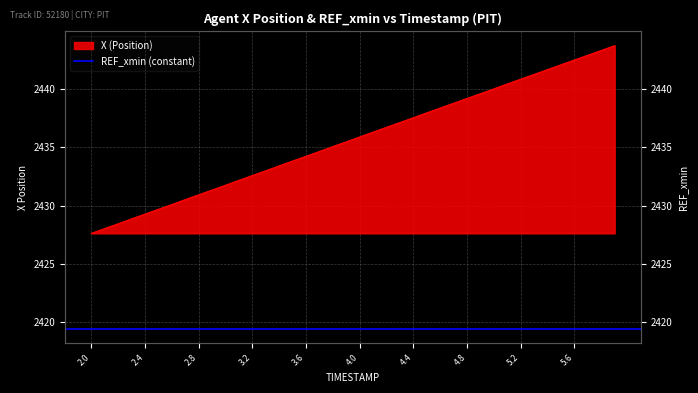

Reading right to left, what are all the values shown in this chart?

5.9=2443.7	5.8=2443.3	5.7=2442.9	5.6=2442.5	5.5=2442.1	5.4=2441.6	5.3=2441.2	5.2=2440.8	5.1=2440.4	5.0=2440.0	4.9=2439.6	4.8=2439.2	4.7=2438.8	4.6=2438.3	4.5=2437.9	4.4=2437.5	4.3=2437.1	4.2=2436.7	4.1=2436.3	4.0=2435.9	3.9=2435.5	3.8=2435.1	3.7=2434.6	3.6=2434.2	3.5=2433.8	3.4=2433.4	3.3=2433.0	3.2=2432.6	3.1=2432.2	3.0=2431.7	2.9=2431.3	2.8=2430.9	2.7=2430.5	2.6=2430.1	2.5=2429.7	2.4=2429.3	2.3=2428.9	2.2=2428.4	2.1=2428.0	2.0=2427.6